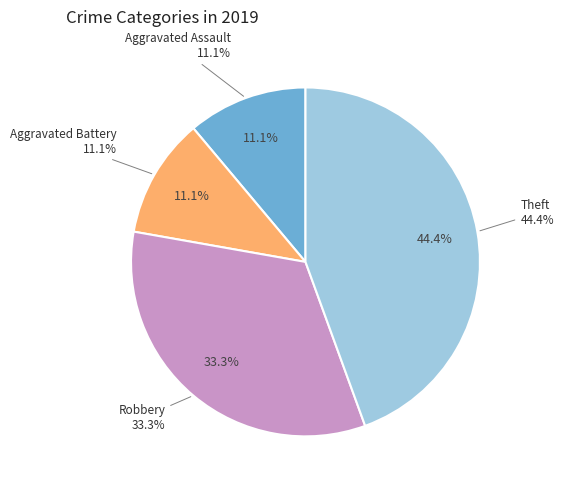

To the nearest percent, what is the average slice percentage?

25%